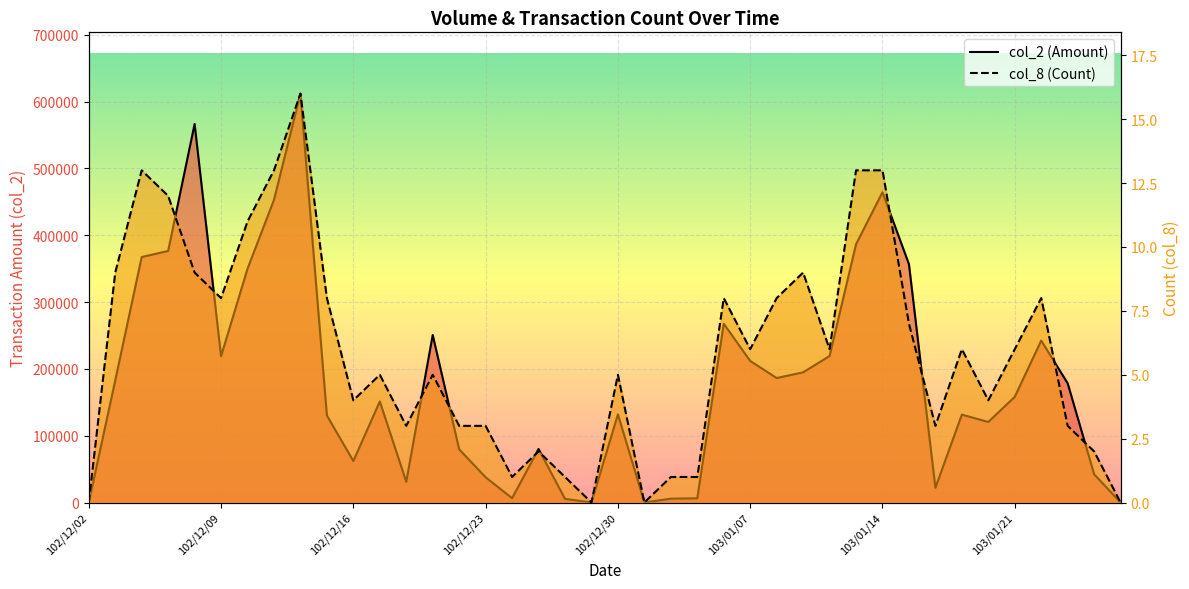

True or false: col_2 (Amount) has a value of 194578 at 34.

False